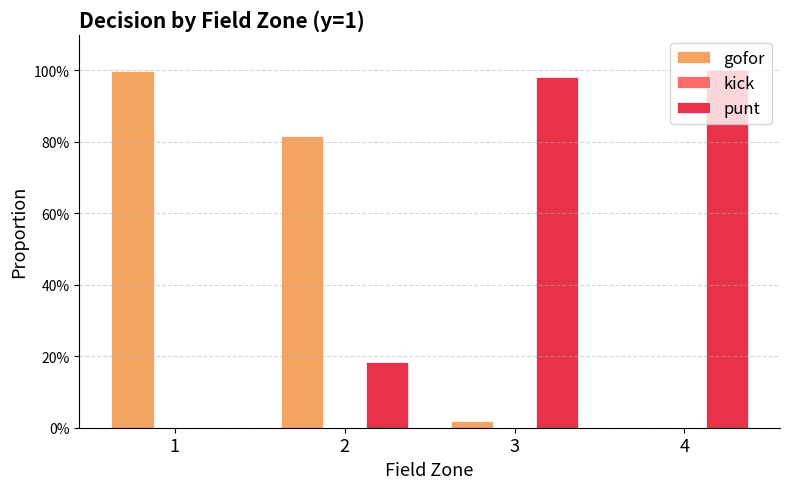

At which category does the chart reach its minimum across all series?

4